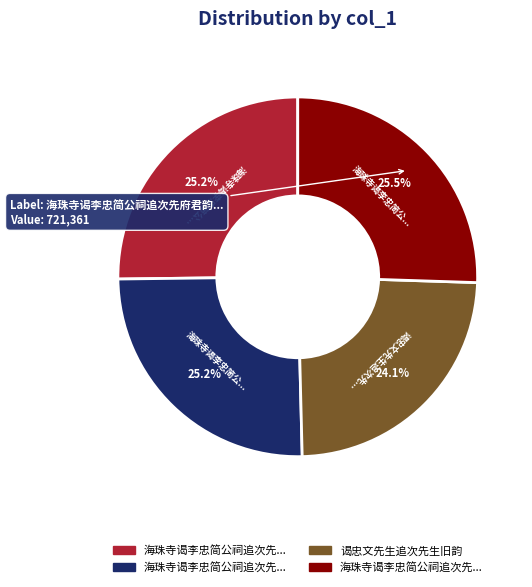

Is there any slice that represents more than half of the pie?

No